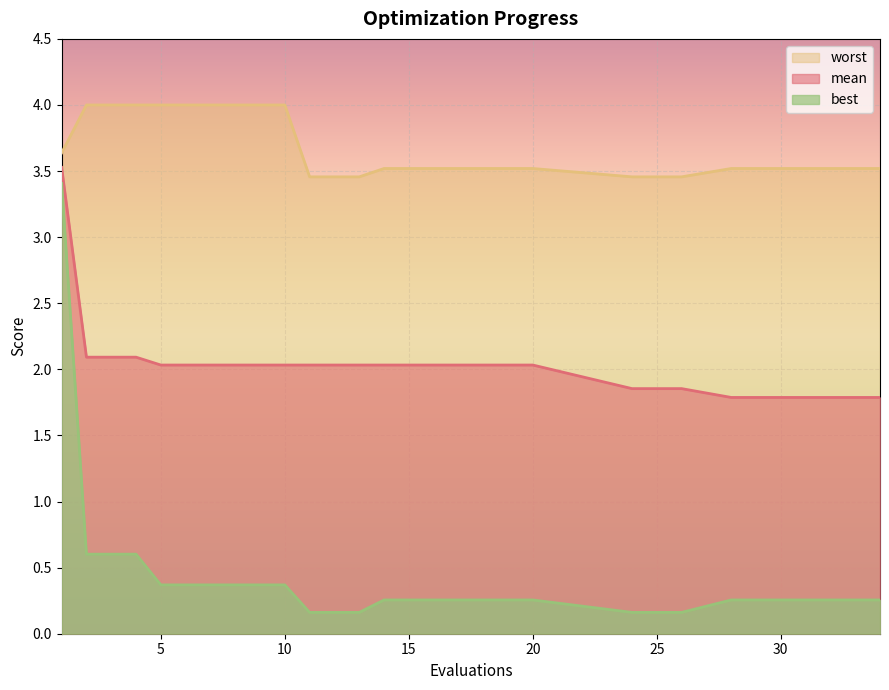

Is it true that worst equals 1.0 at 6?

False